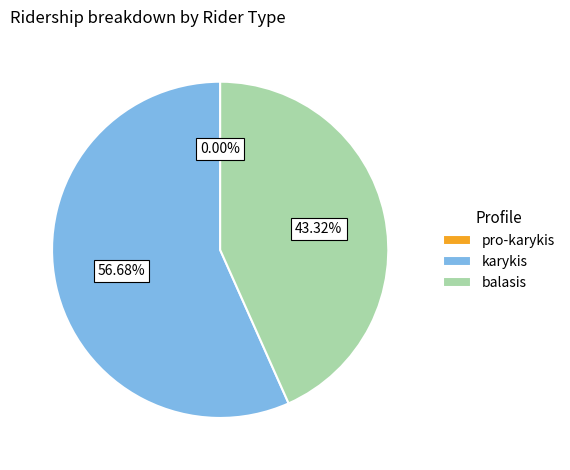

How many segments does this pie chart have?

3